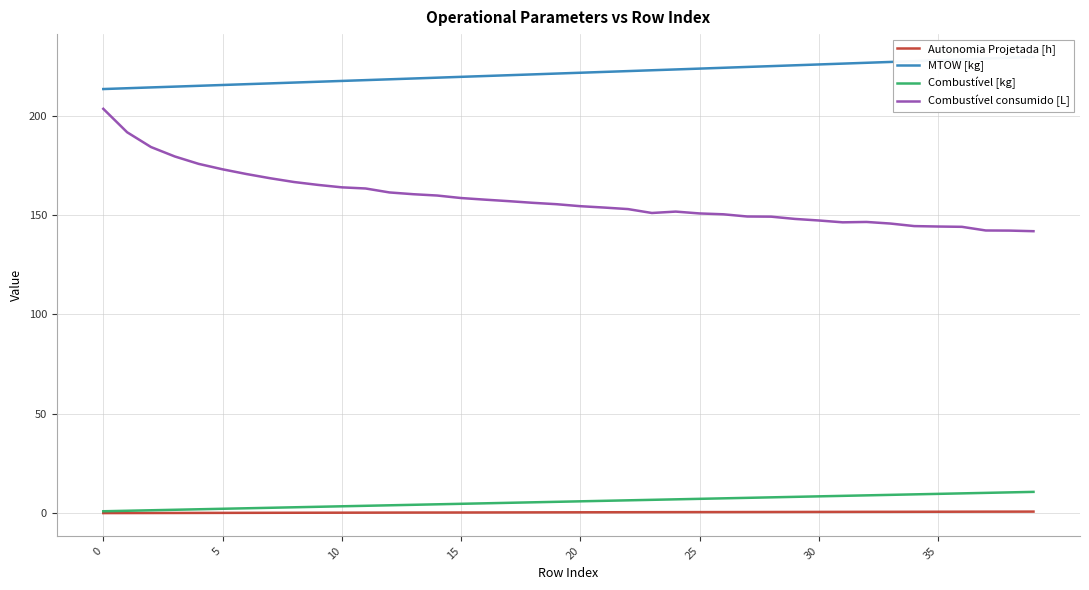

What is the difference between the highest and lowest values at 9?

216.8